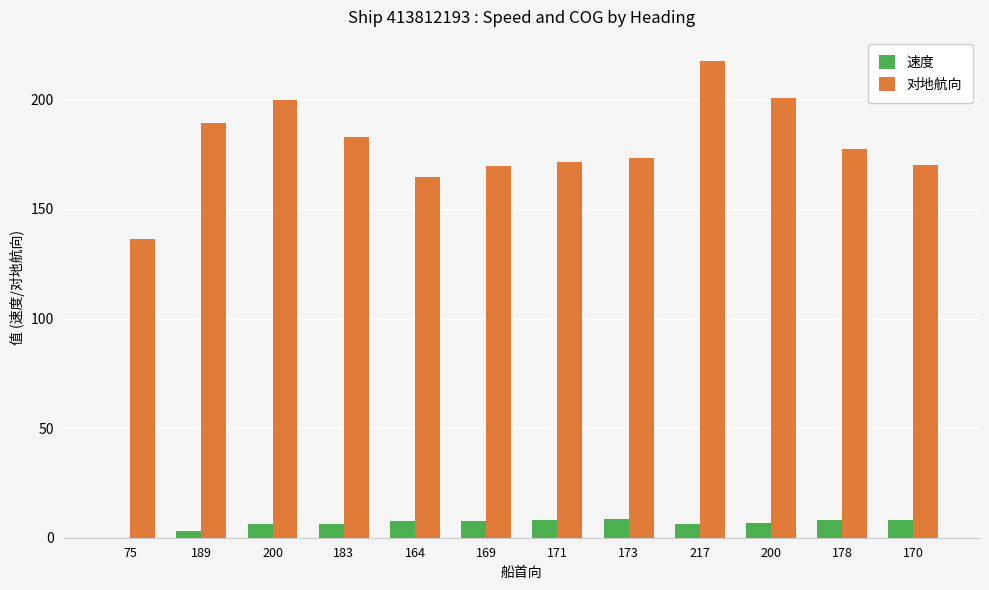

Reading left to right, transcribe all the data shown in this chart.

速度: 0.0	2.9	6.1	6.4	7.8	7.8	7.9	8.4	6.4	6.7	8.2	8.0
对地航向: 136.4	189.4	199.6	183.0	164.6	169.4	171.6	173.1	217.6	200.6	177.4	170.1